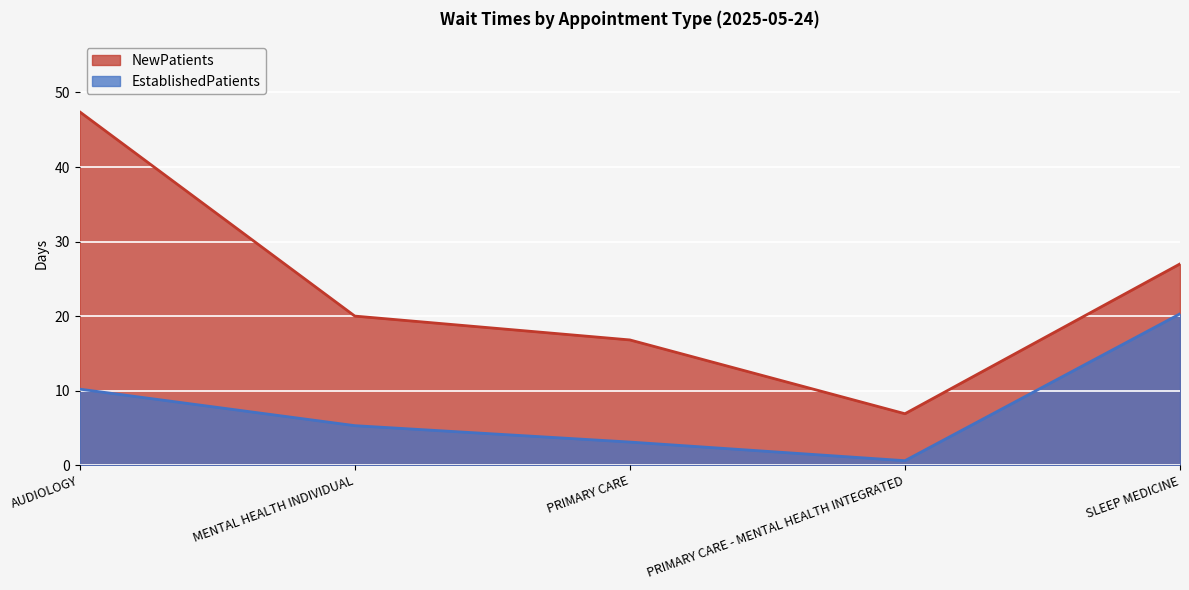

What is the difference between the EstablishedPatients values at SLEEP MEDICINE and AUDIOLOGY?

10.1